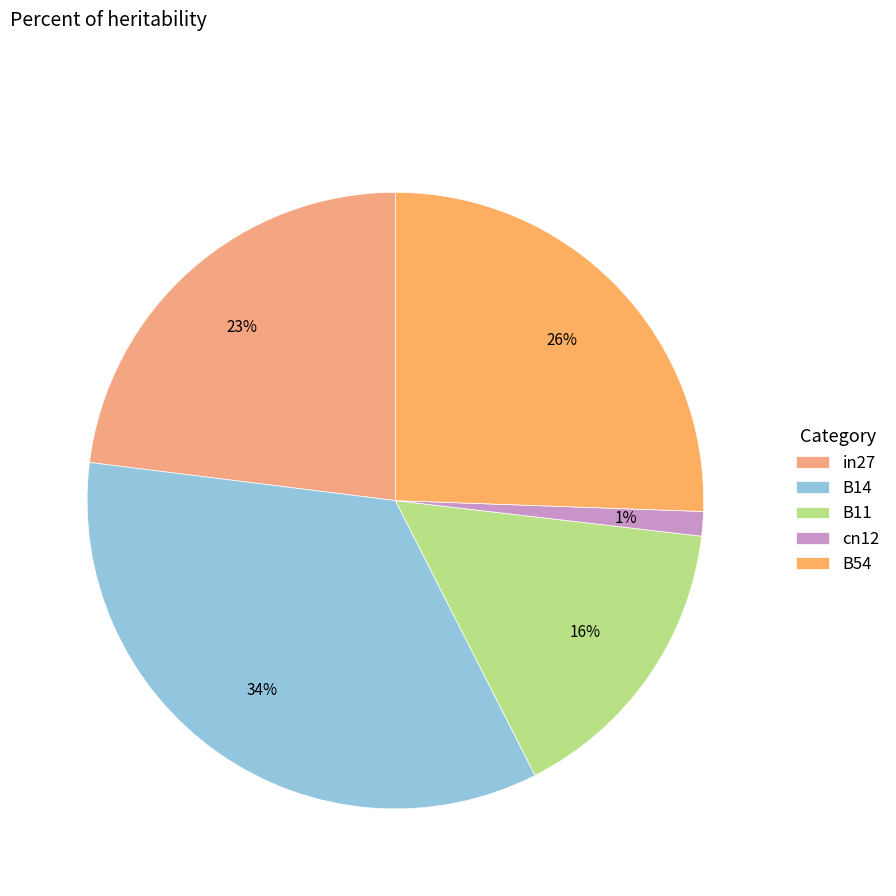

Which slice is the largest?

B14